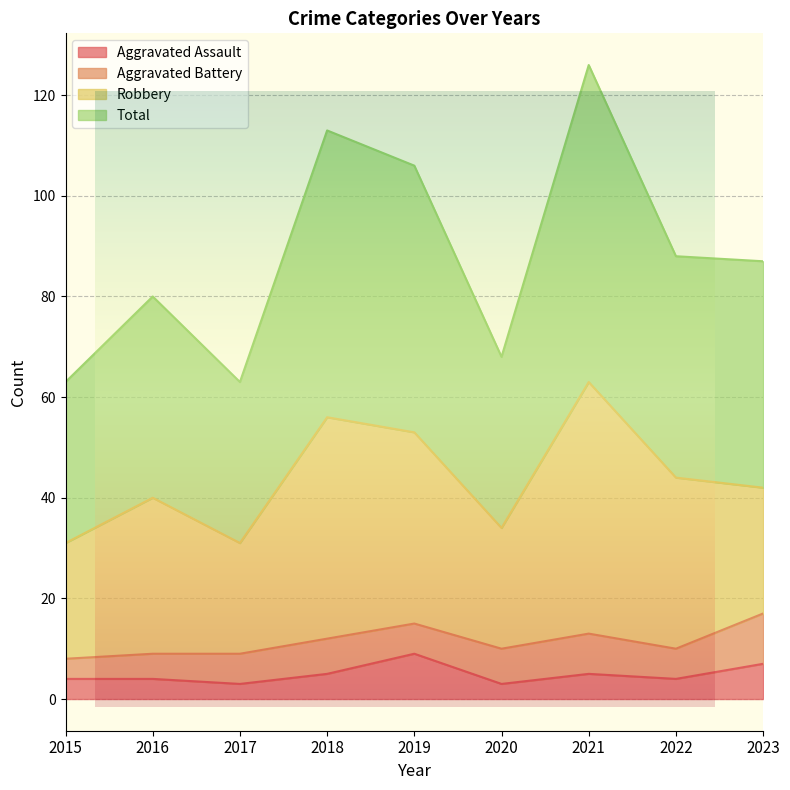

What is the greatest value displayed?

126